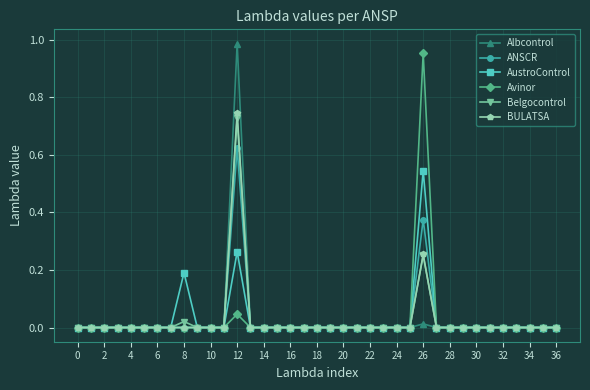

True or false: AustroControl has a value of 0.2 at 30.

False